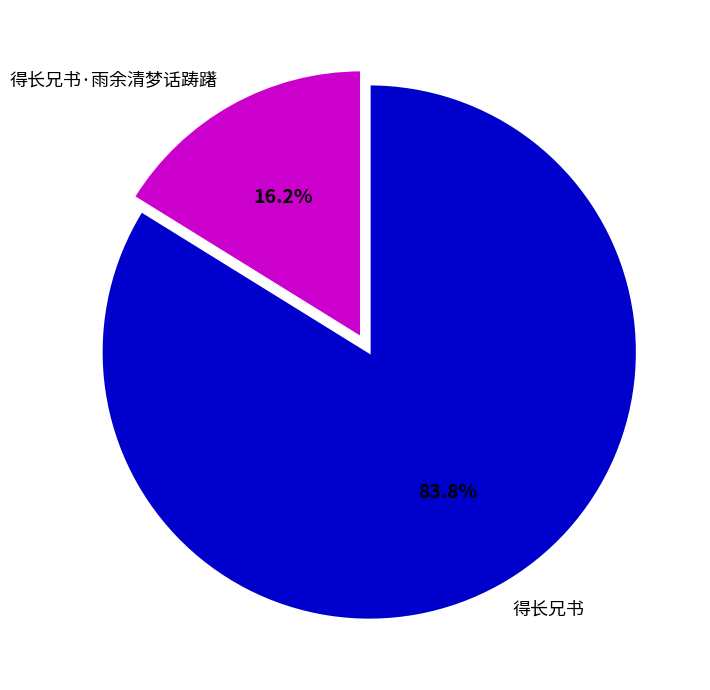

To the nearest percent, what is the combined percentage of 得长兄书·雨余清梦话踌躇 and 得长兄书?

100%